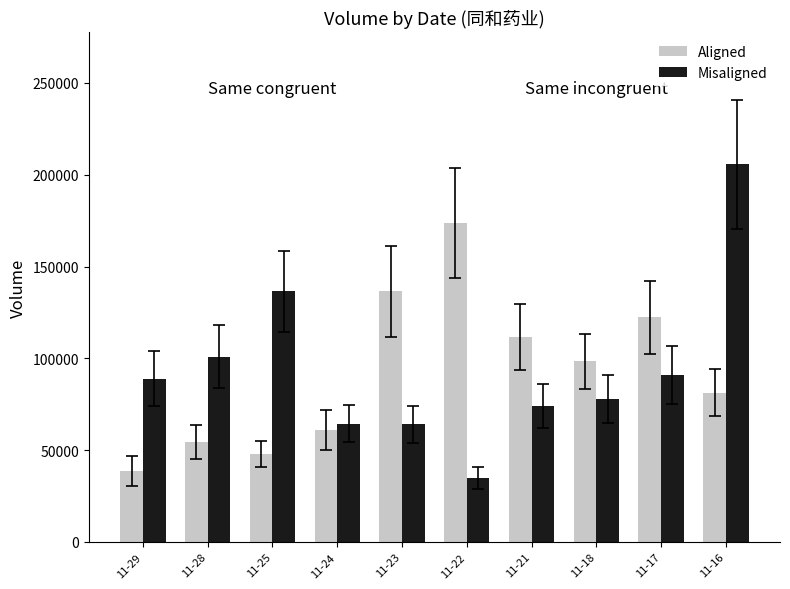

Where does the Aligned series first go above 98340?

11-23